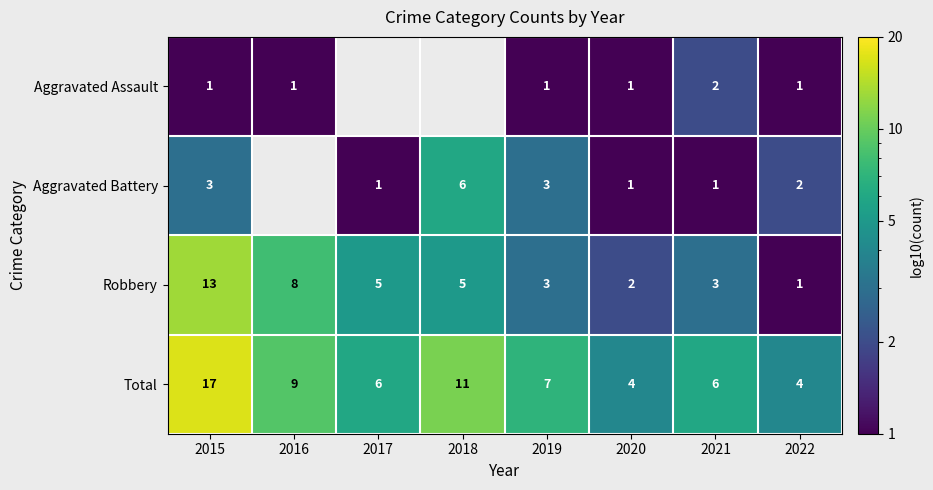

Where is Robbery nearest to the value 7?

2016